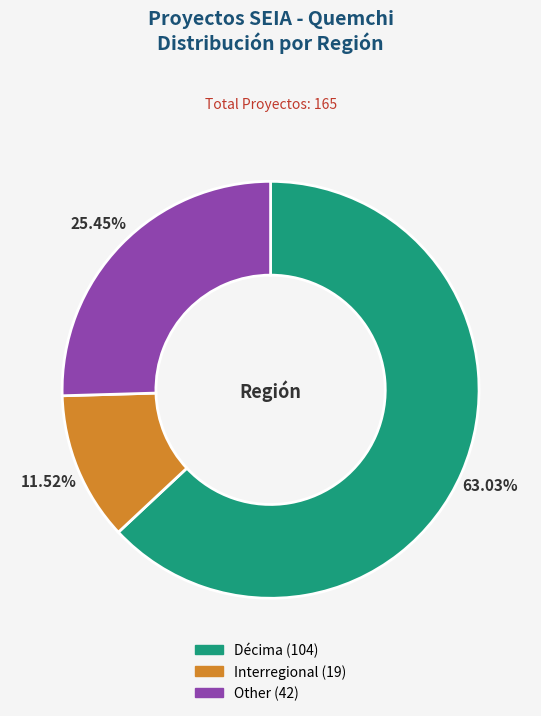

True or false: Interregional accounts for 33% of the total.

False